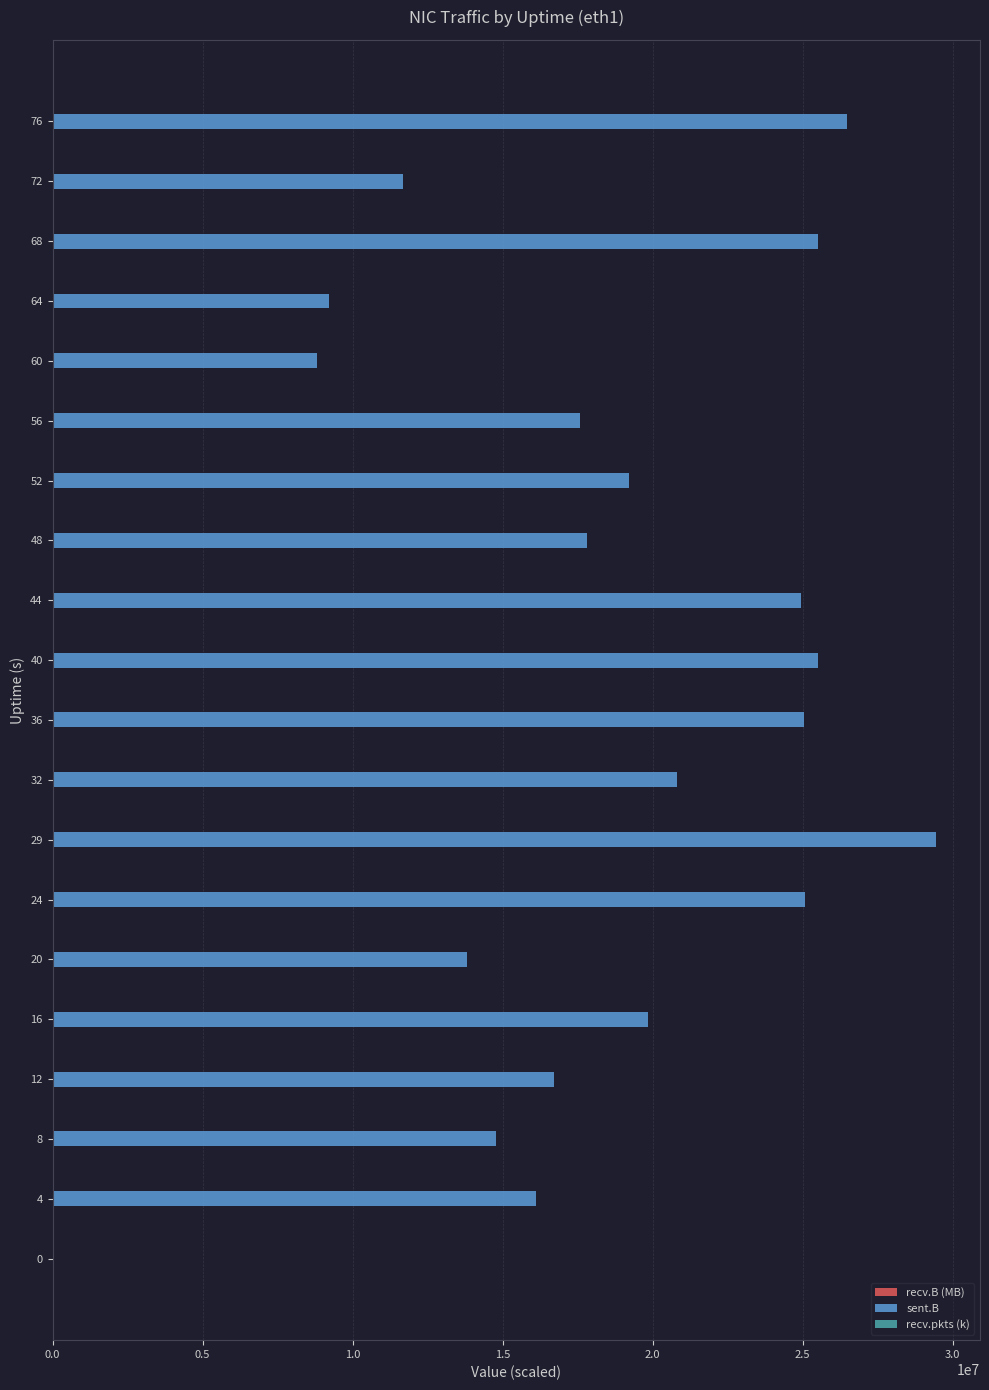

Which series has the largest total across all categories?

sent.B